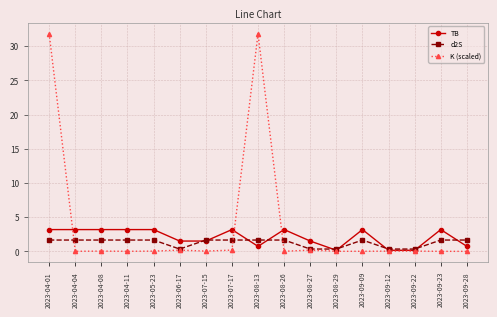

Which series has the largest range (max minus min)?

K (scaled)